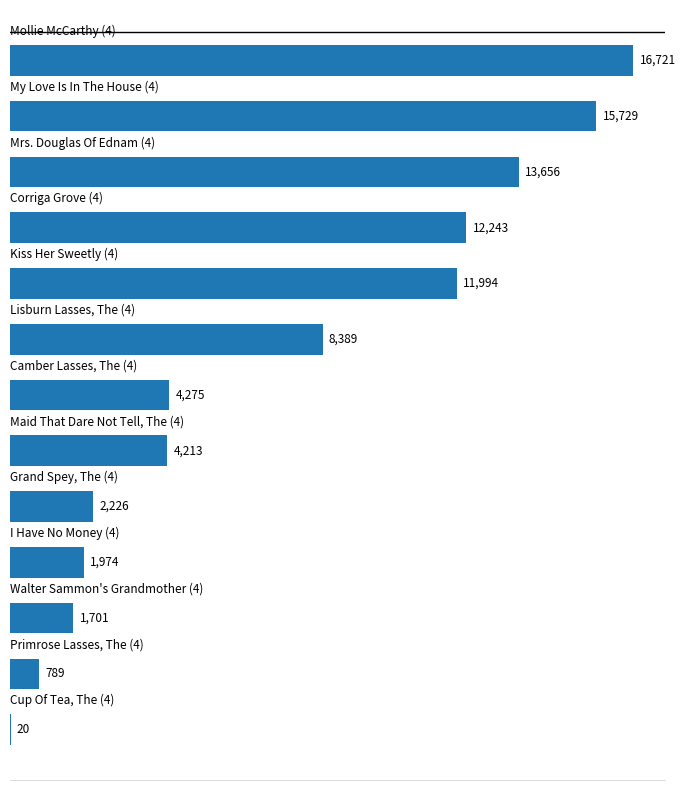

What is the greatest value displayed?

16721